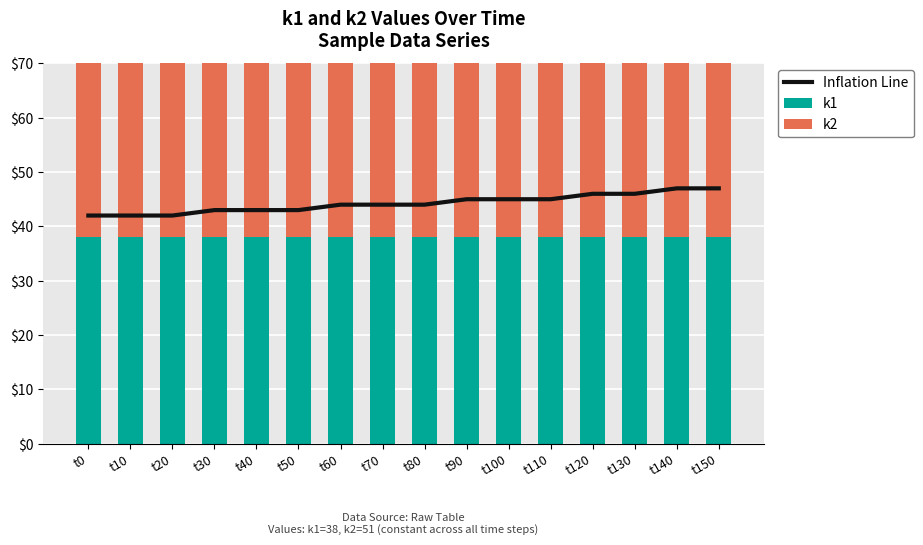

Reading left to right, what are all the values shown in this chart?

Inflation Line: 42	42	42	43	43	43	44	44	44	45	45	45	46	46	47	47
k1: 38	38	38	38	38	38	38	38	38	38	38	38	38	38	38	38
k2: 51	51	51	51	51	51	51	51	51	51	51	51	51	51	51	51